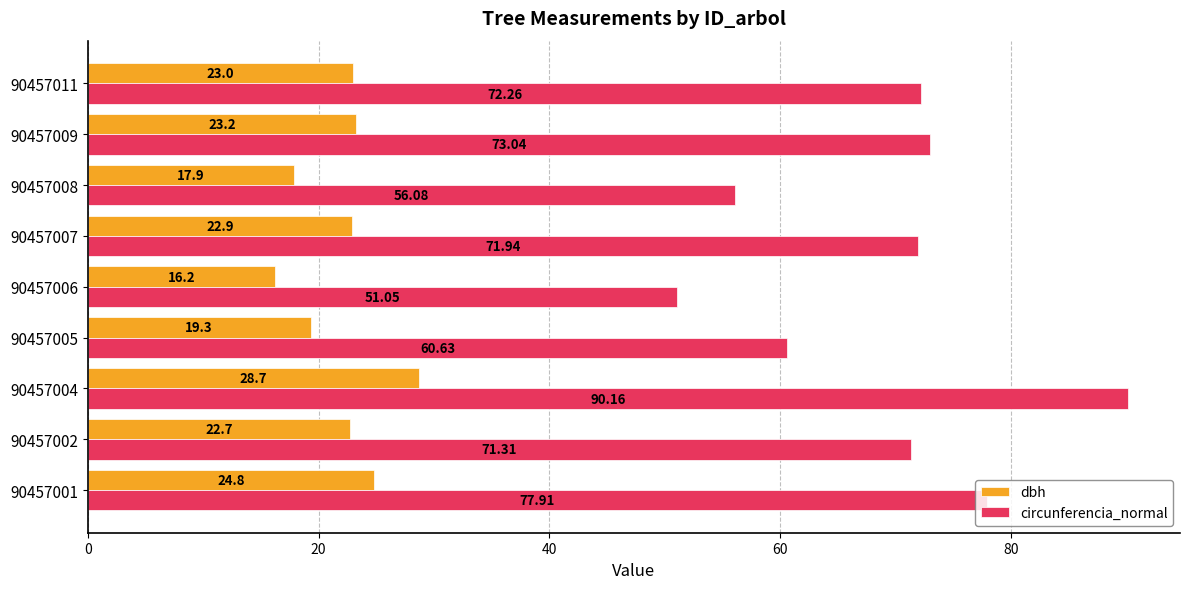

What is the average value of the dbh series?

22.1